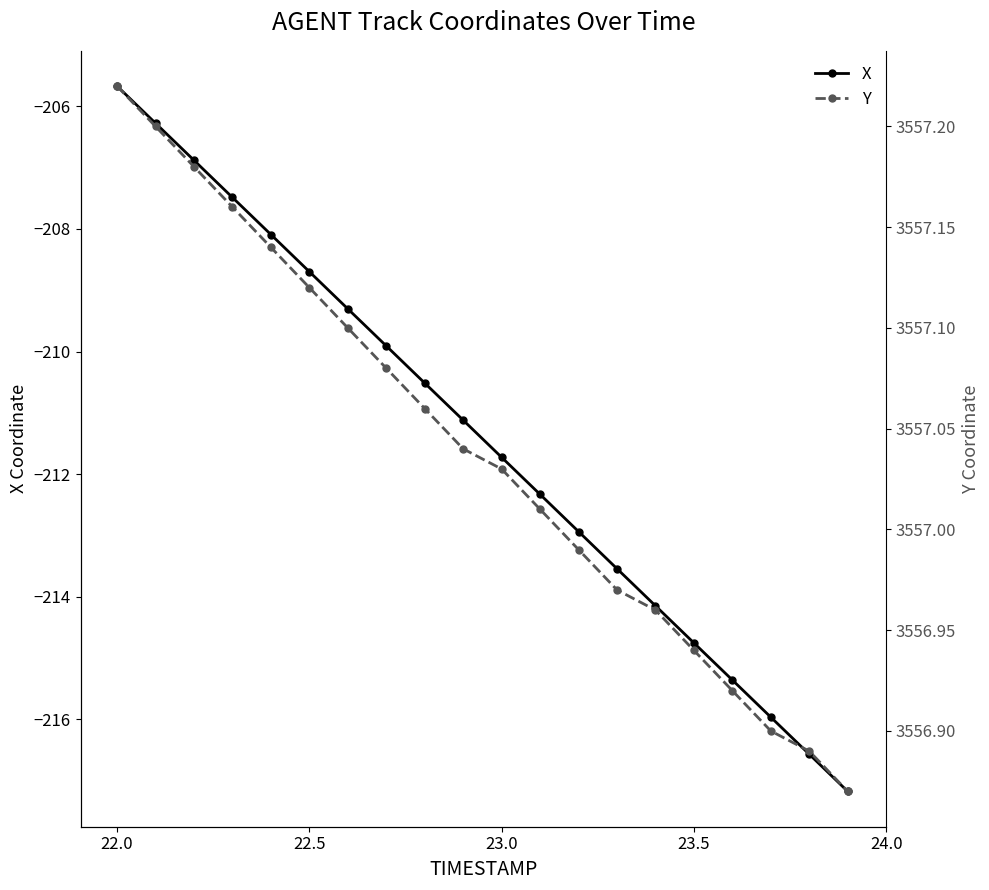

True or false: X has more than 1 interior local peaks.

False